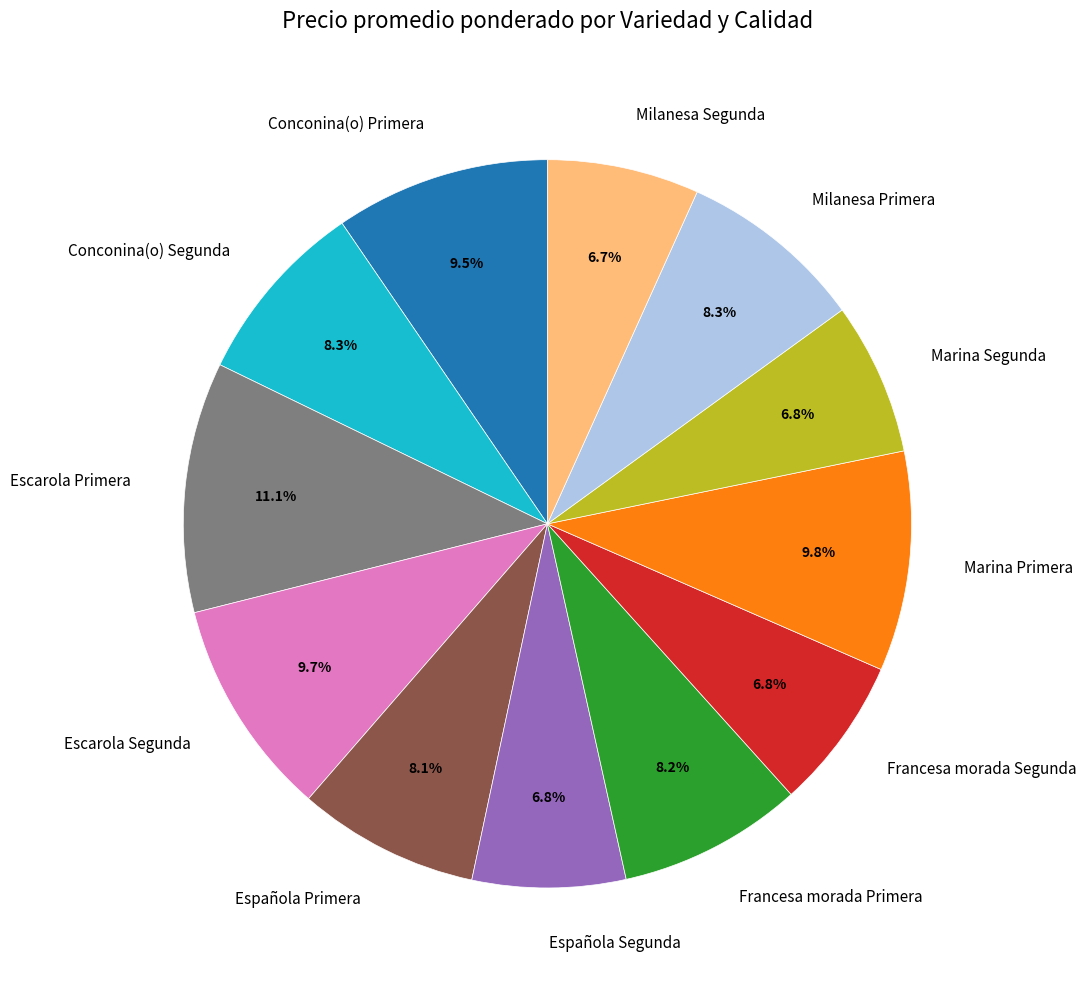

To the nearest percent, what portion does Milanesa Primera represent?

8%